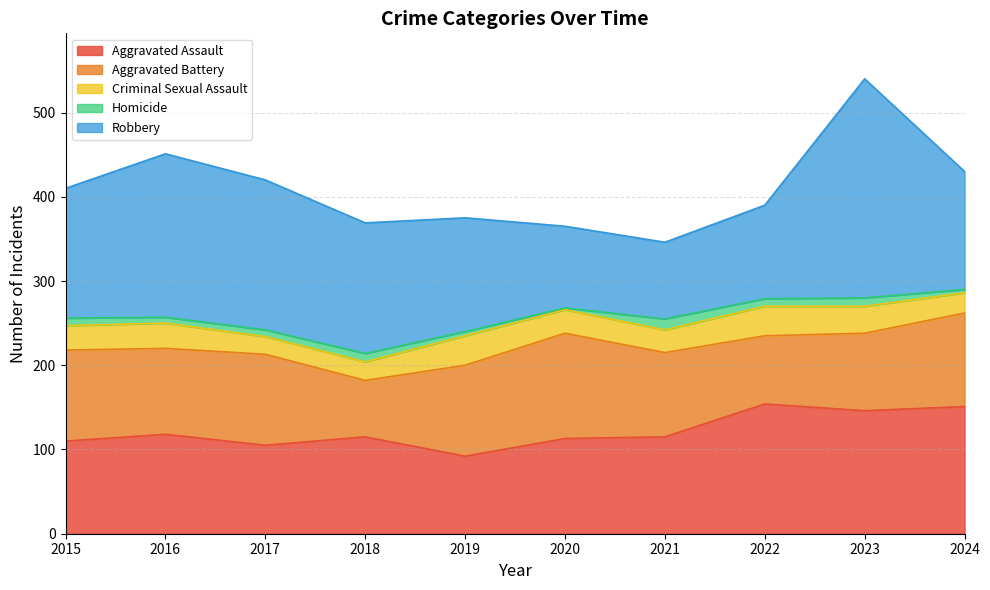

True or false: Aggravated Battery has more than 0 interior local peaks.

True